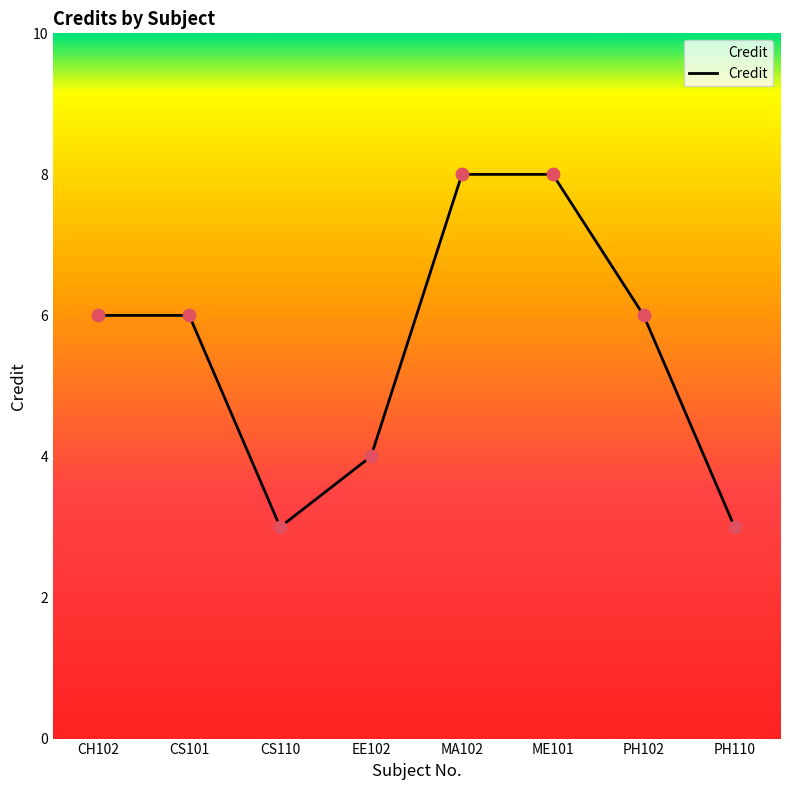

Approximately how many times larger is the value at PH110 compared to ME101?

0.4